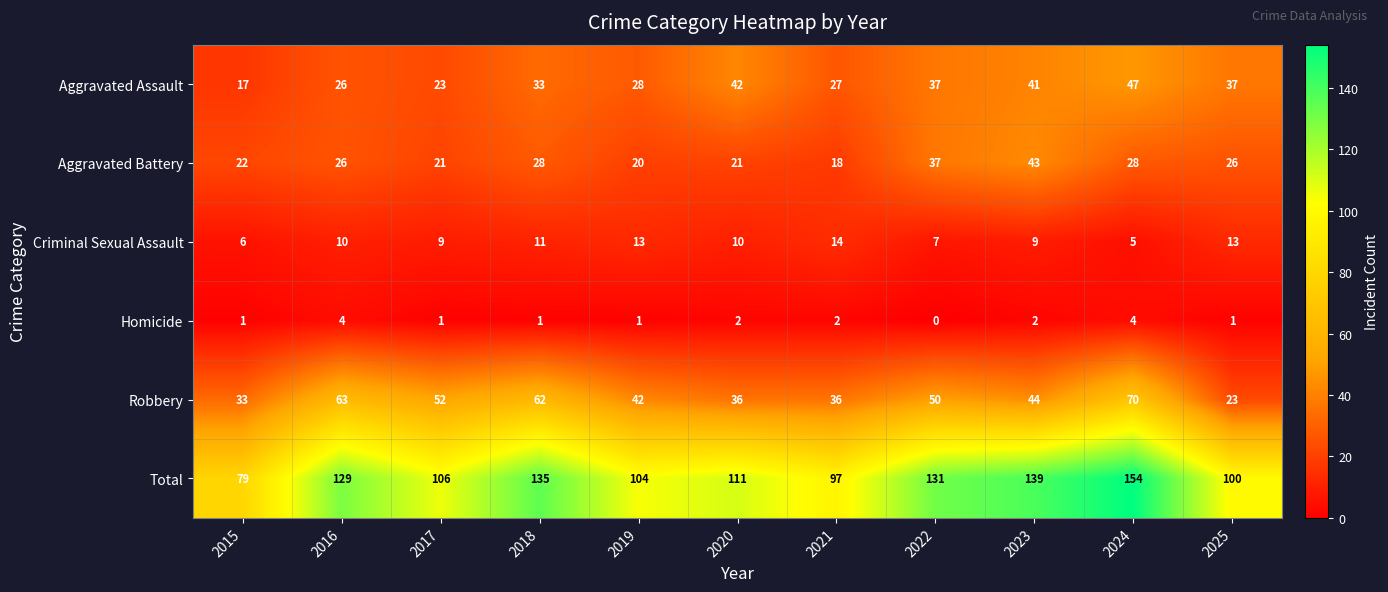

What is the sum of all Robbery values?

511